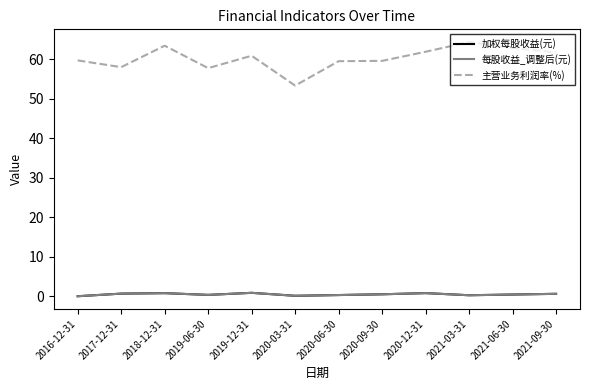

At which category does 加权每股收益(元) reach its first local peak?

2018-12-31